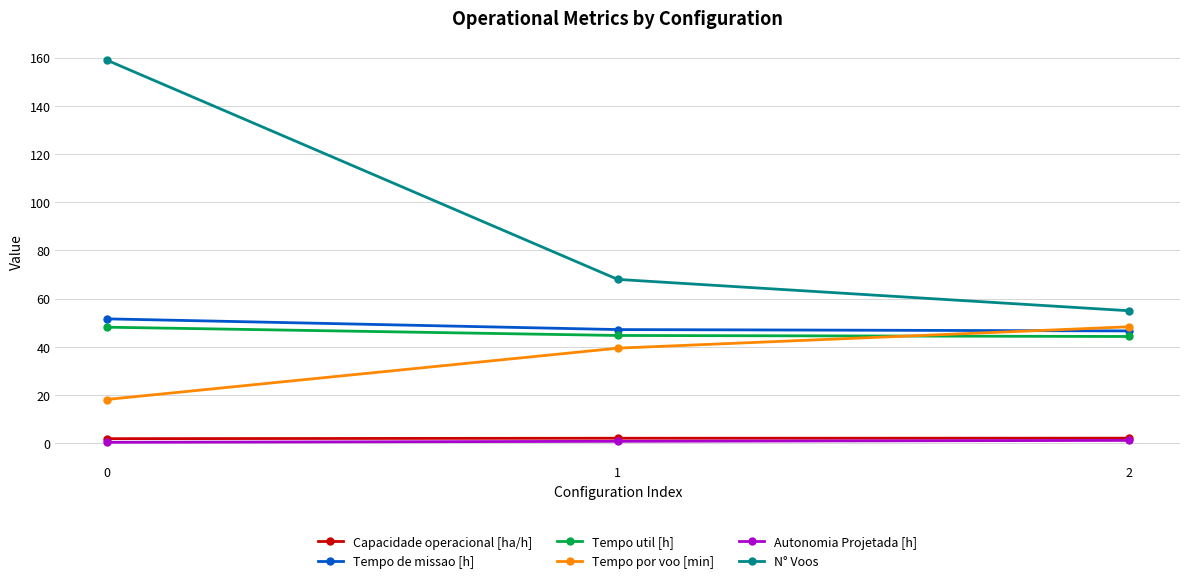

Is the value of Tempo por voo [min] at 1 greater than the value of Autonomia Projetada [h] at 1?

Yes